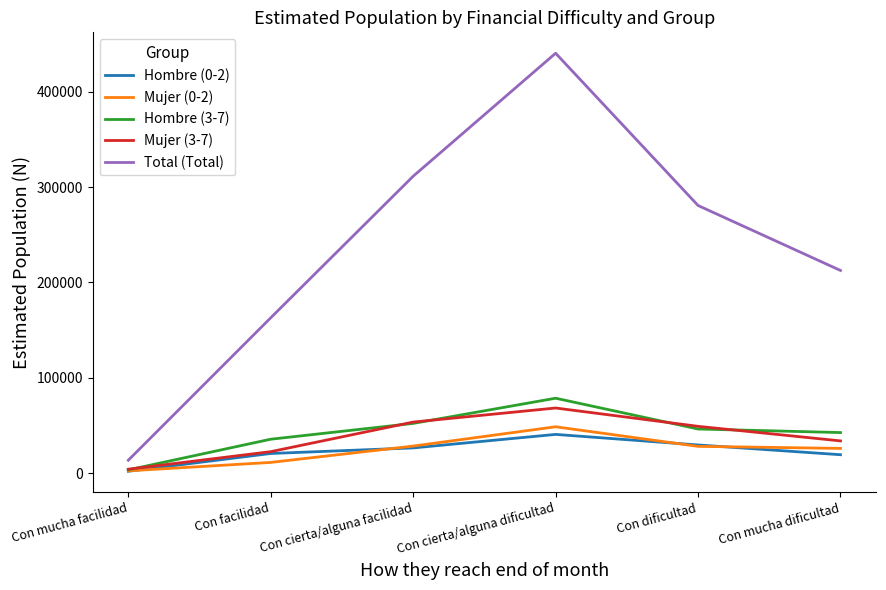

What is the sum of the Hombre (0-2) values at Con mucha dificultad and Con cierta/alguna dificultad?

59977